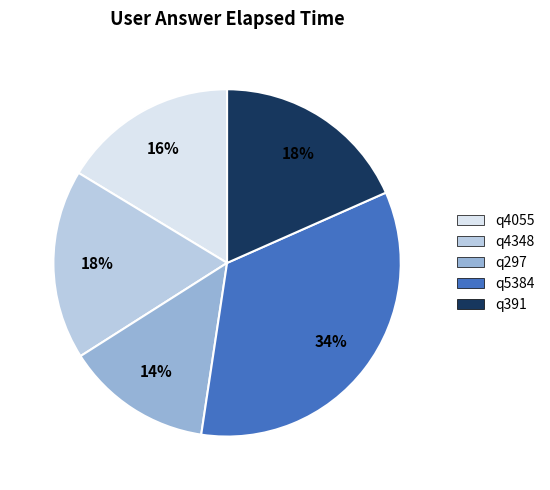

Which slice is the largest?

q5384